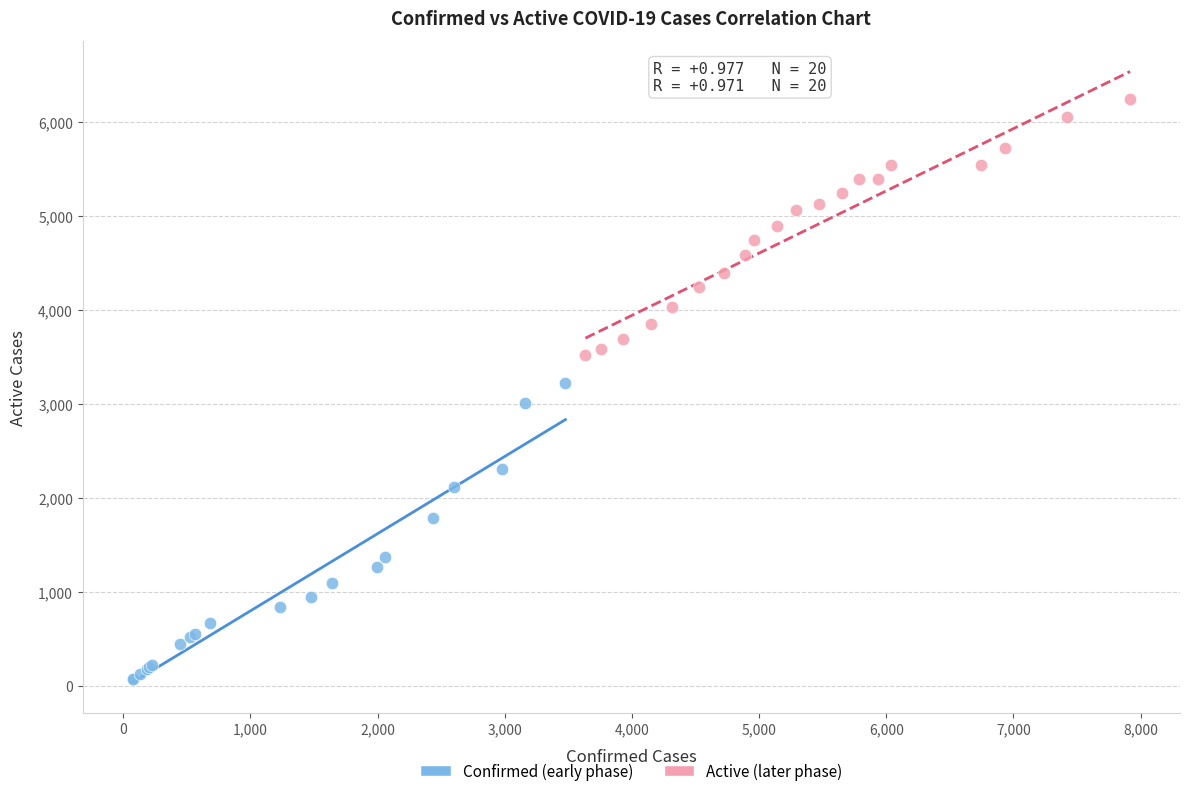

What are all the series names shown in the legend?

Confirmed (early phase), Active (later phase)